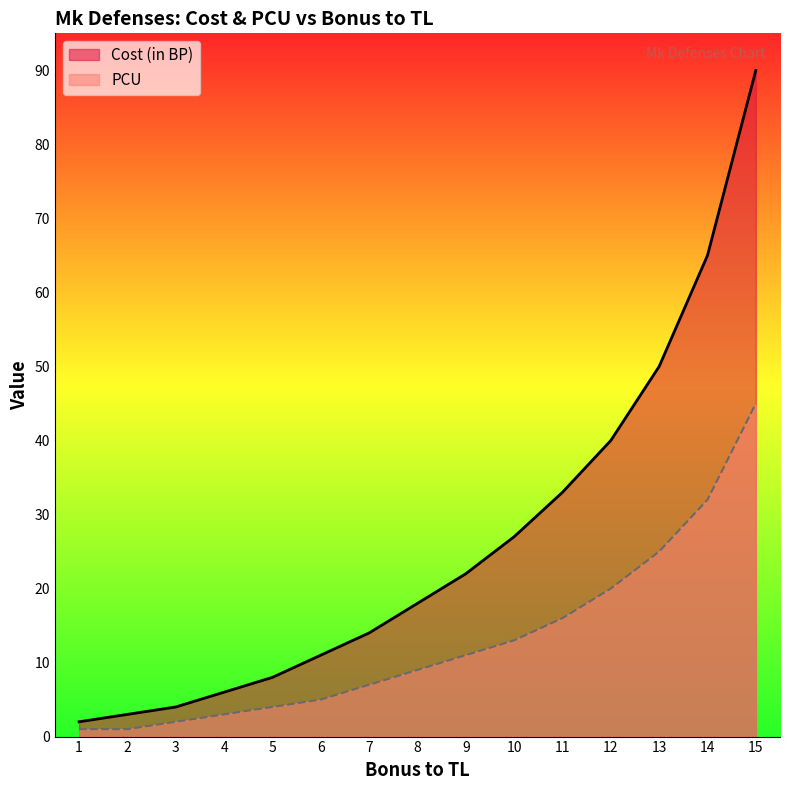

How many data points does each series have?

15